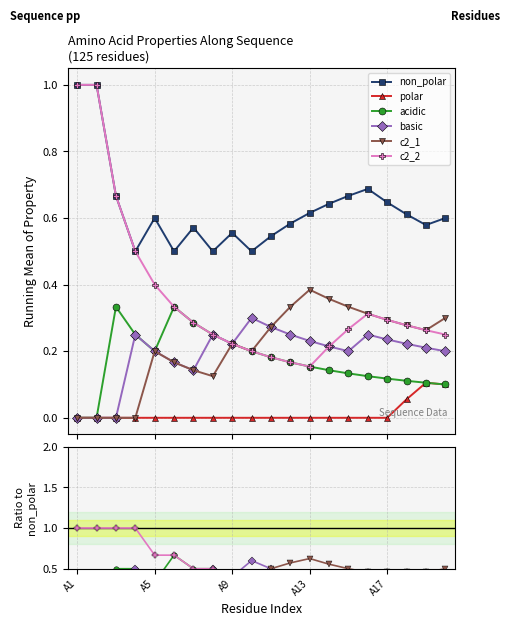

At which label is acidic closest to 0?

A1